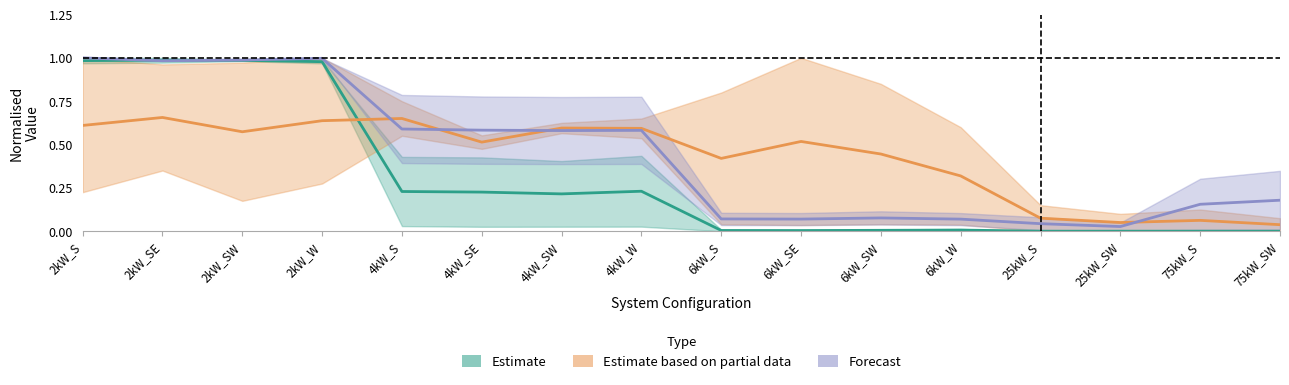

At how many categories does at least one series exceed 0?

16